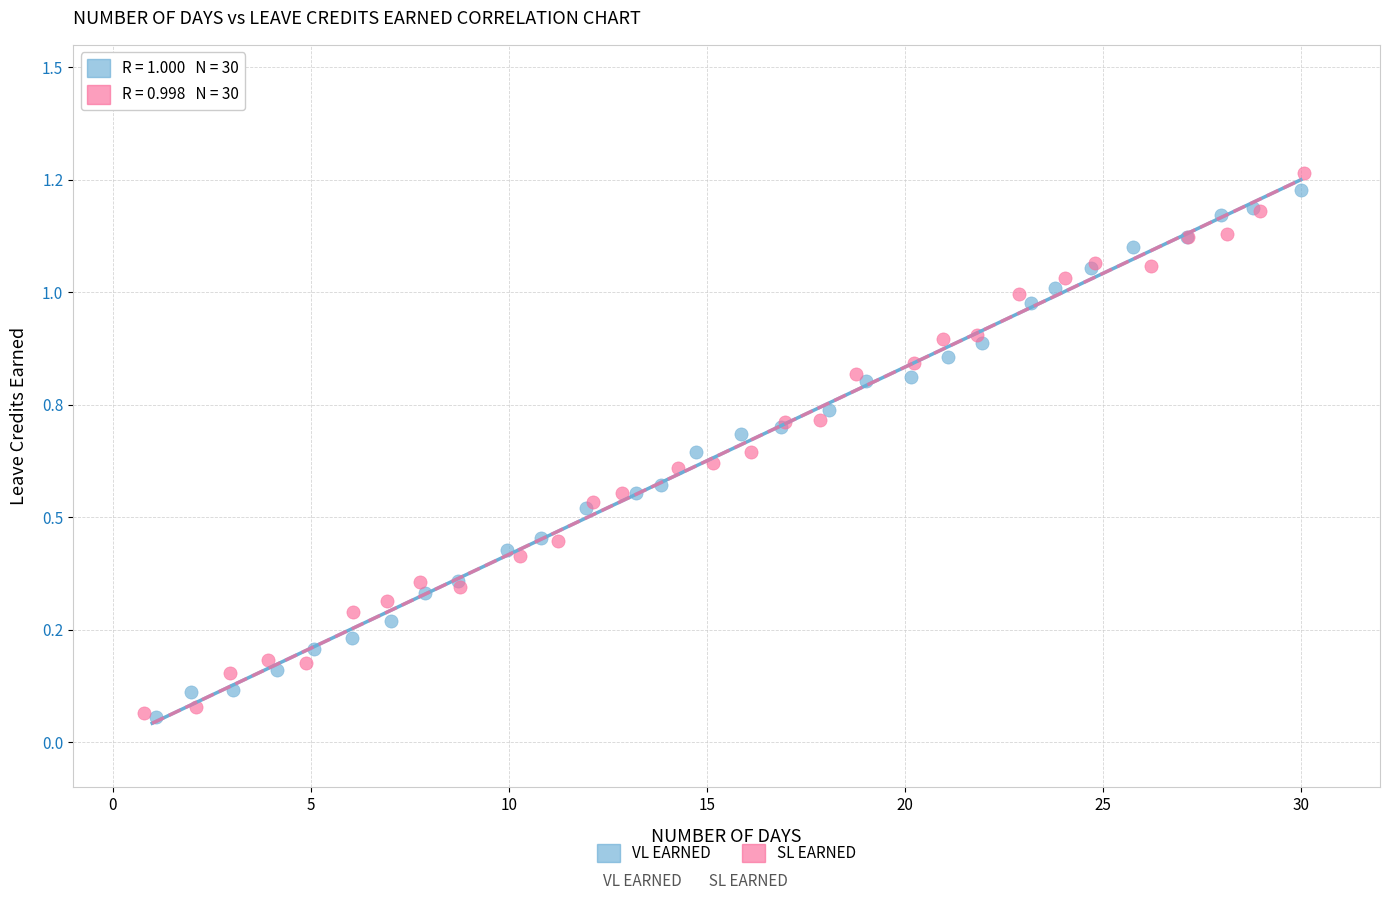

What are all the series names shown in the legend?

VL EARNED, SL EARNED